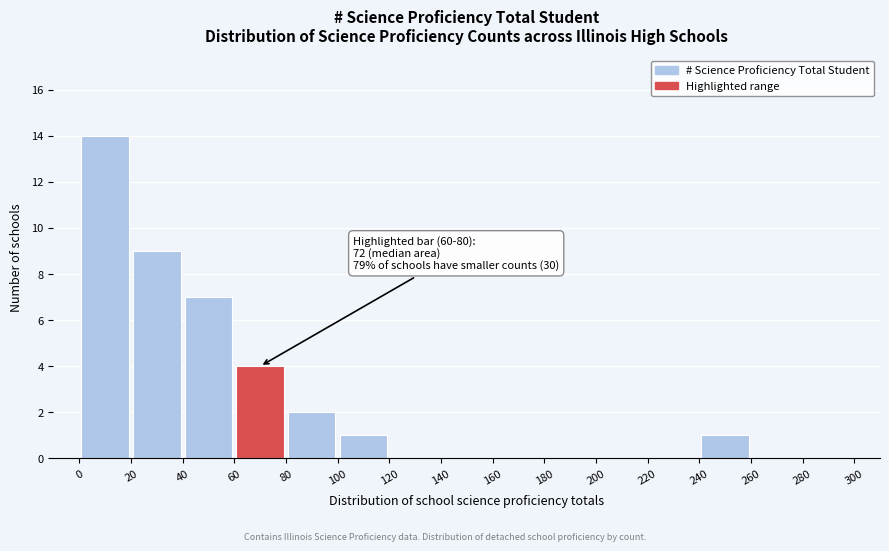

Over which range of the x-axis is the bar tallest?

0 to 20